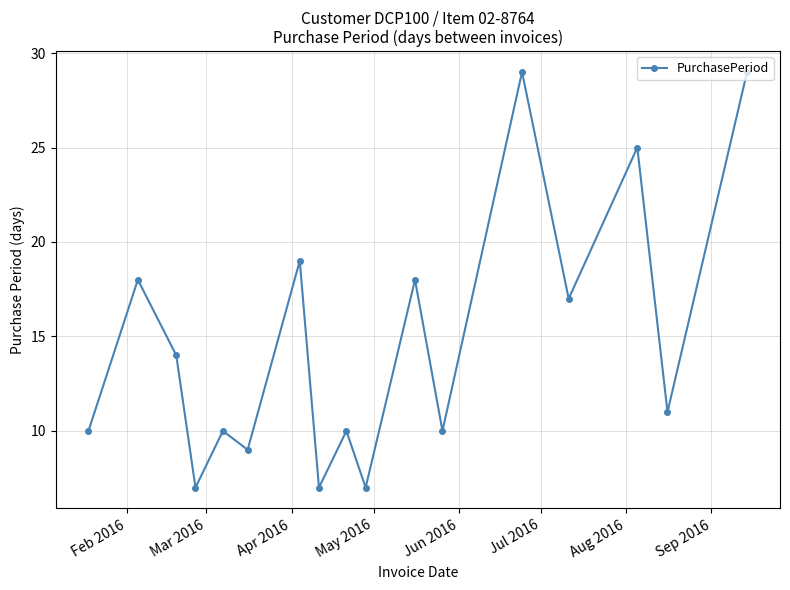

What is the greatest value displayed?

29